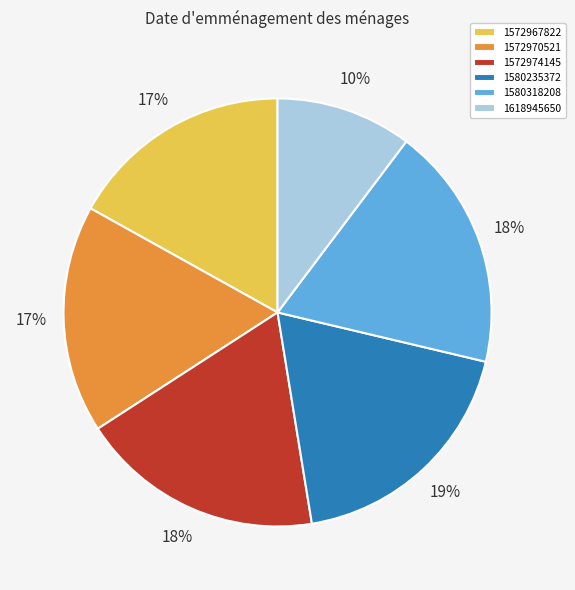

What is the smallest slice in the pie chart?

1618945650